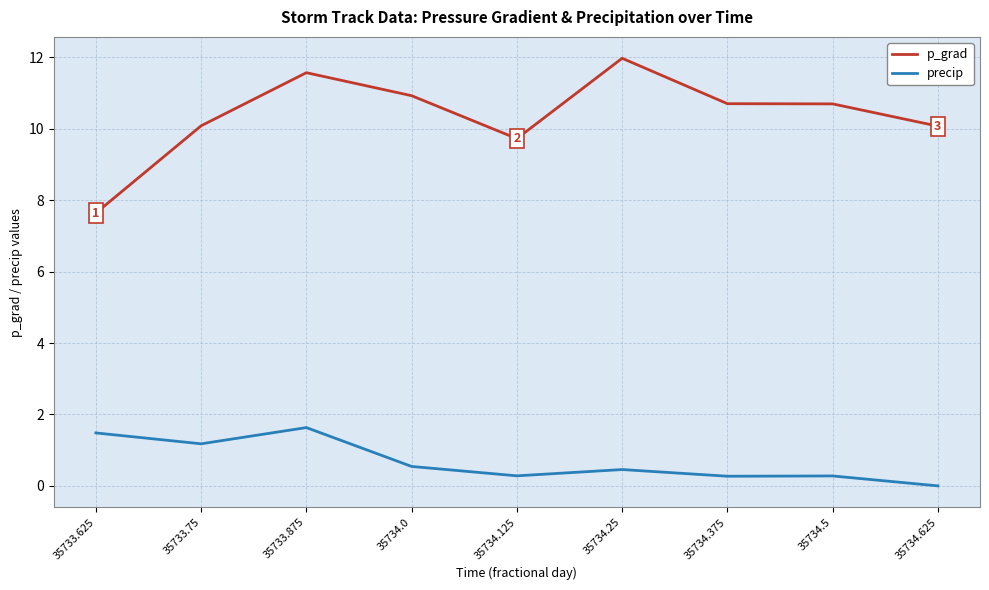

Is this an area chart (filled region under the line)?

No